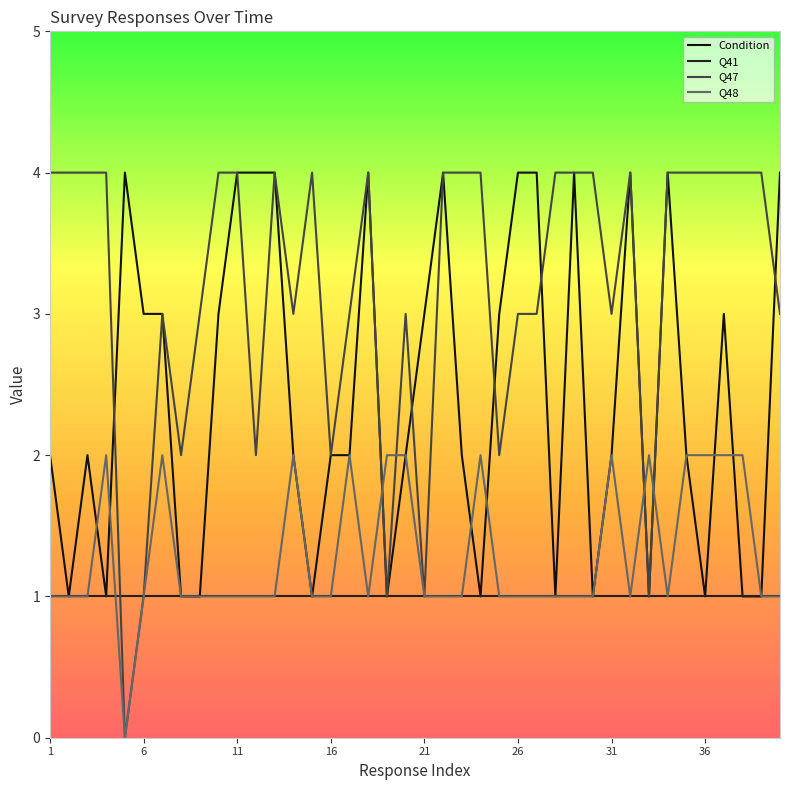

Does the chart display data point markers on the line(s)?

No